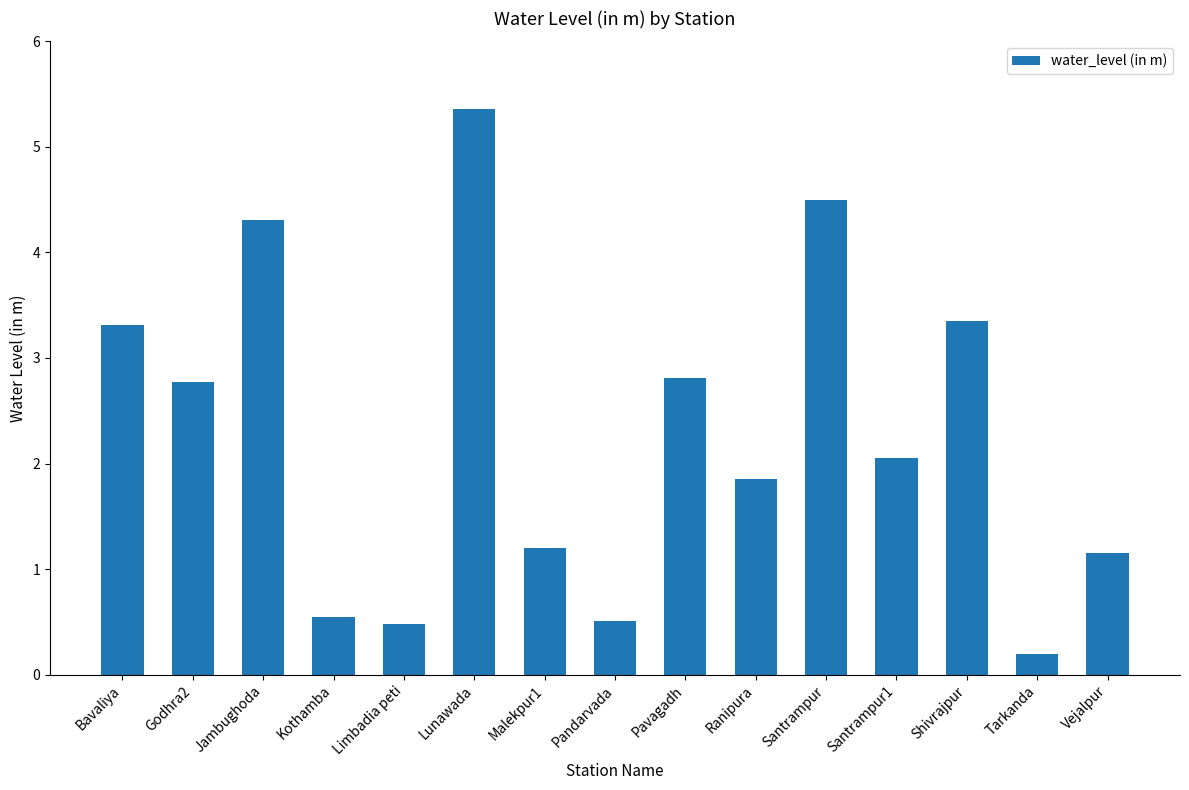

What is the greatest value displayed?

5.4